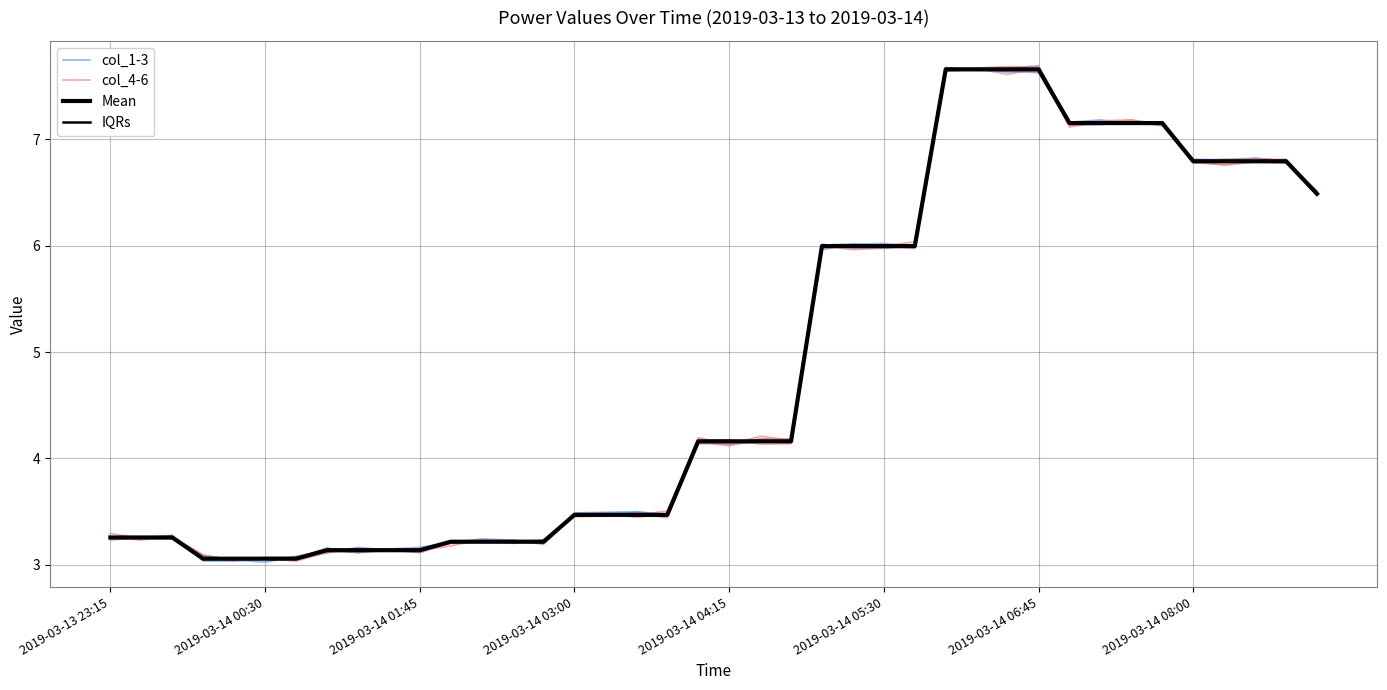

True or false: col_4-6 has more than 2 interior local peaks.

True